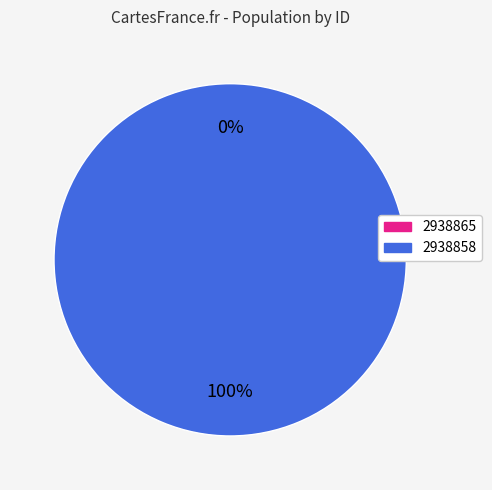

To the nearest percent, what is the difference between the 2938865 and 2938858 slice percentages?

100%